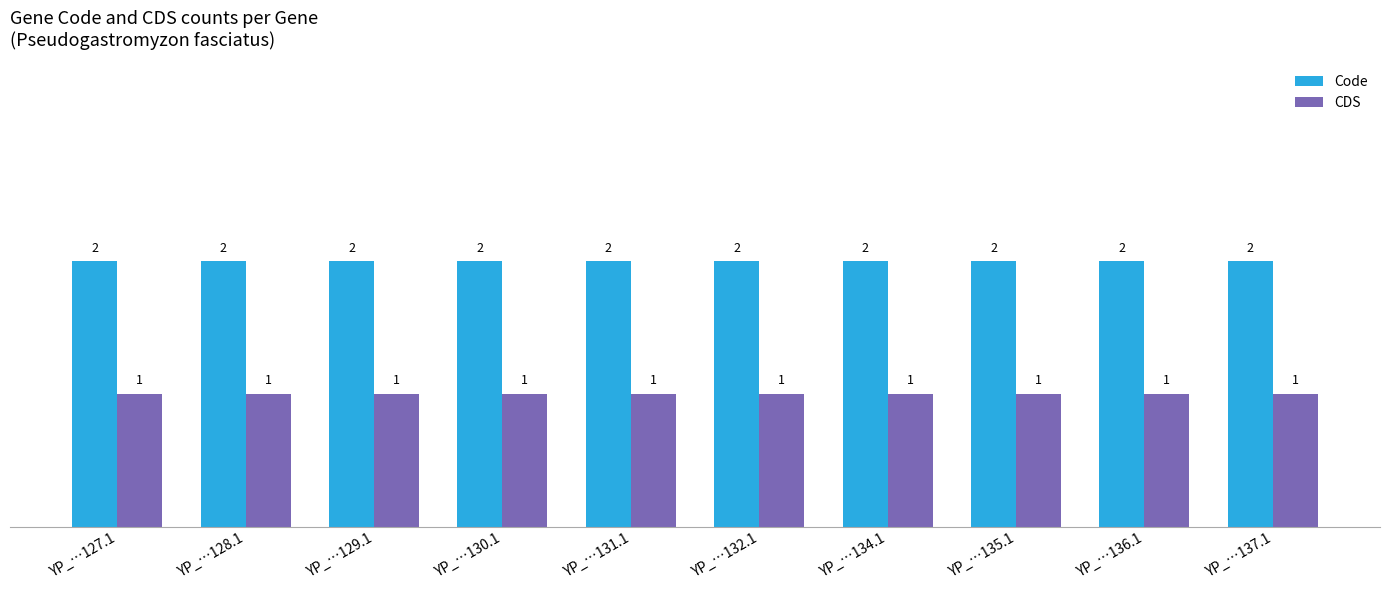

How many categories are shown in the chart?

10